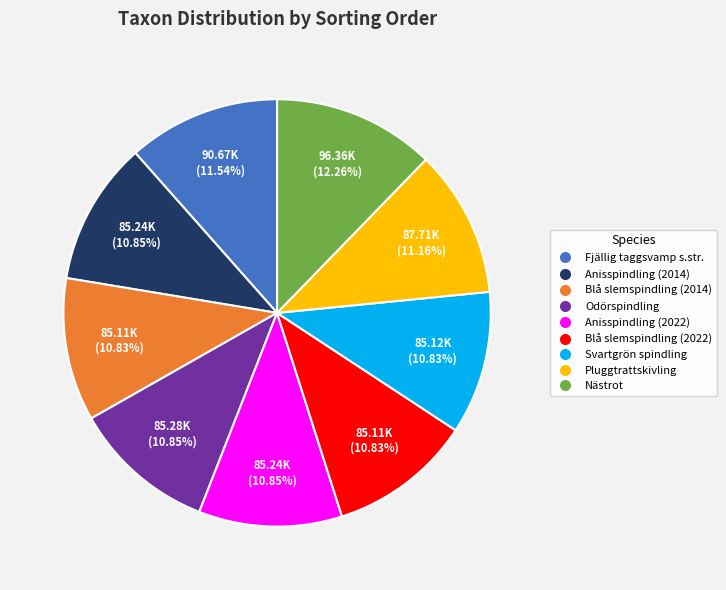

To the nearest percent, what portion does Nästrot represent?

12%